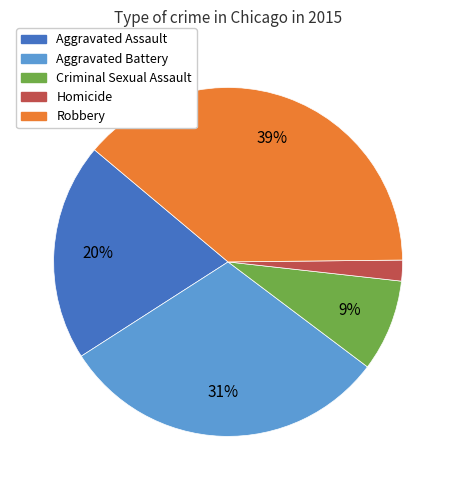

Which category has the smallest portion of the pie?

Homicide